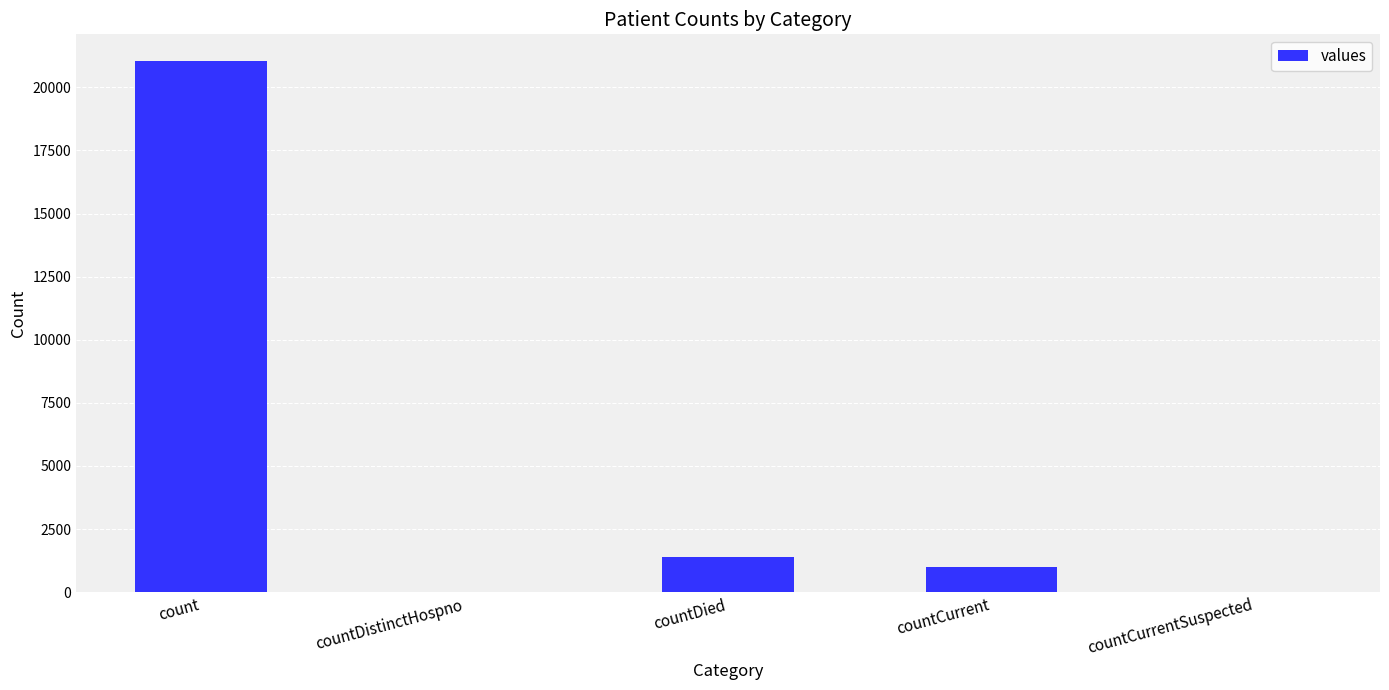

What is the sum of all values?

23461